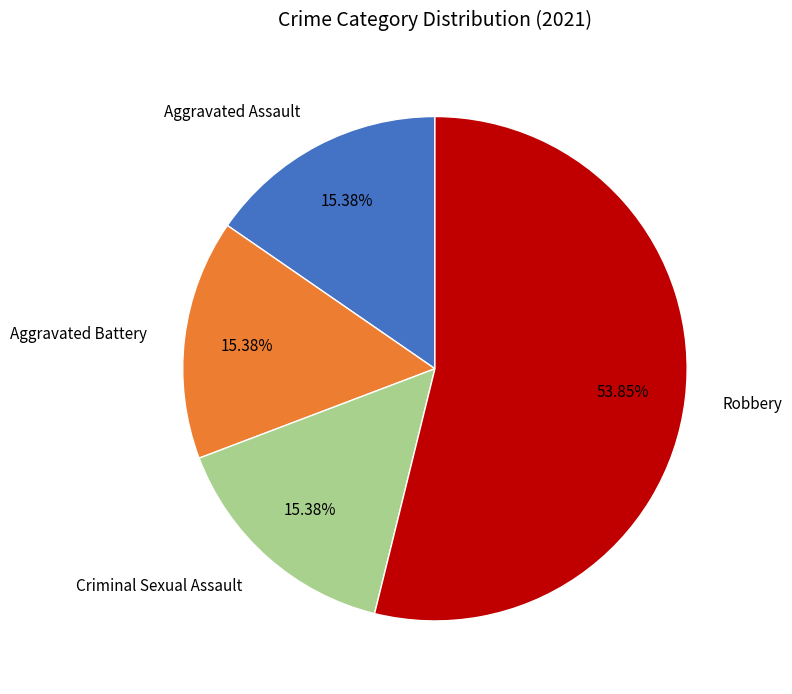

Is it true that Aggravated Battery is 1% of the pie?

False